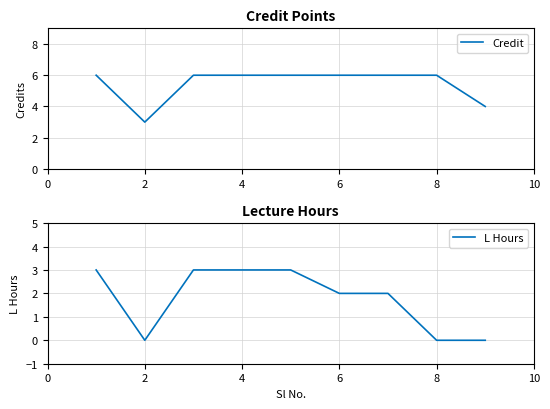

The value of Credit at 6 is 4. True or false?

False